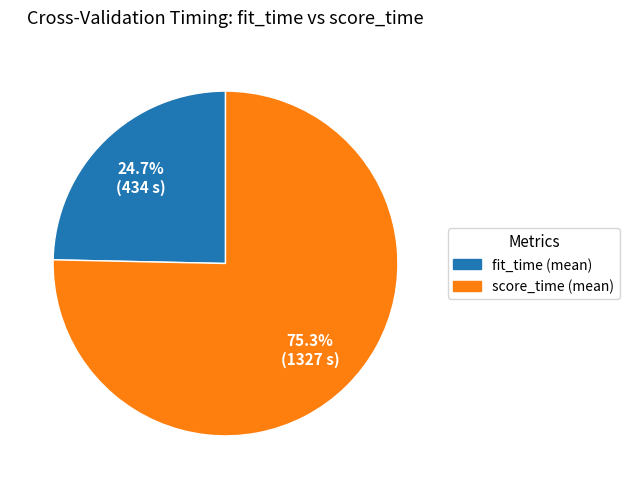

Which category accounts for the majority?

score_time (mean)